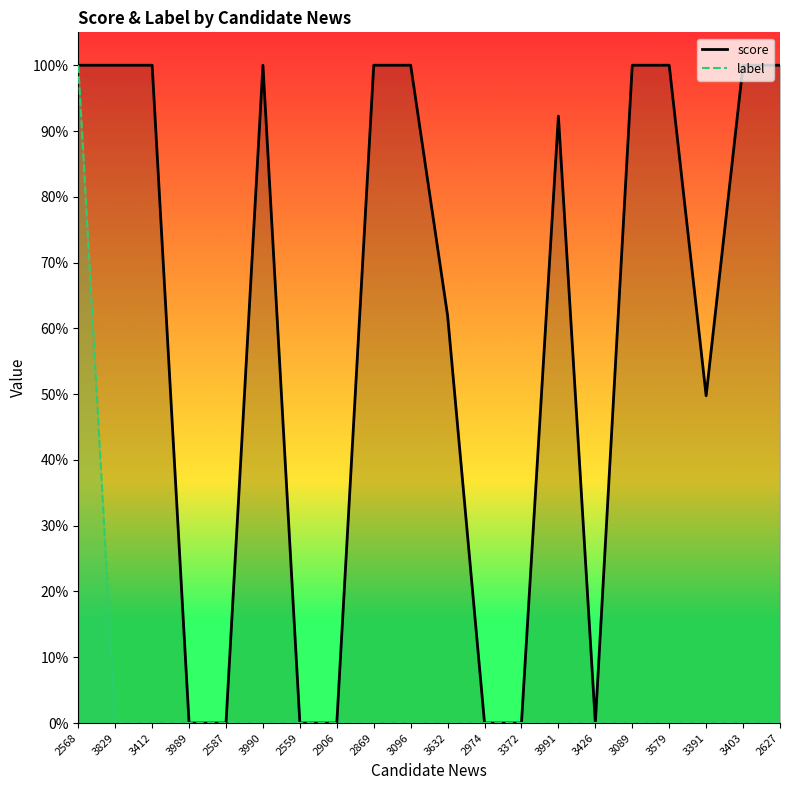

What are all the series names shown in the legend?

score, label